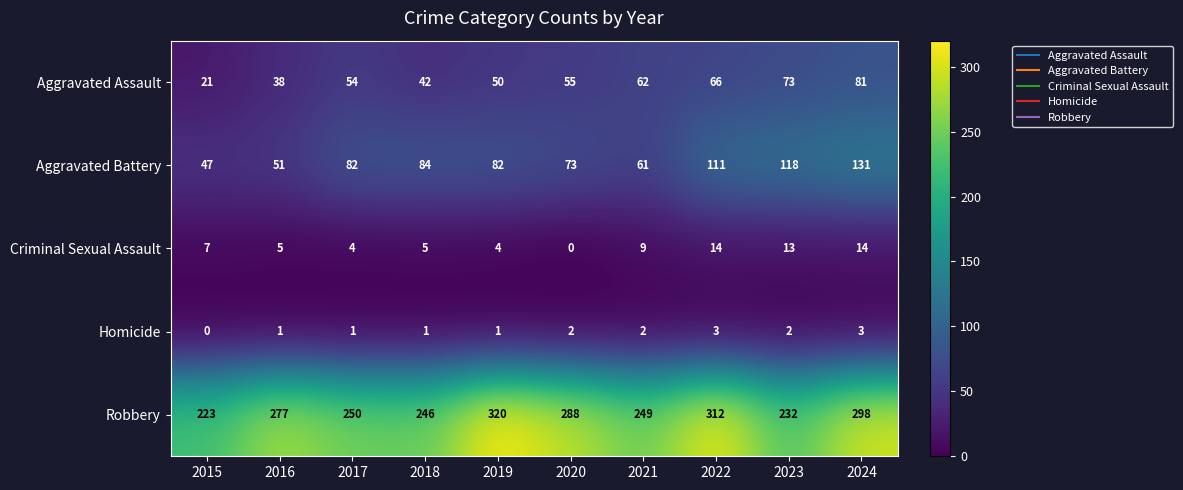

Is it true that Aggravated Assault equals 88 at 2019?

False